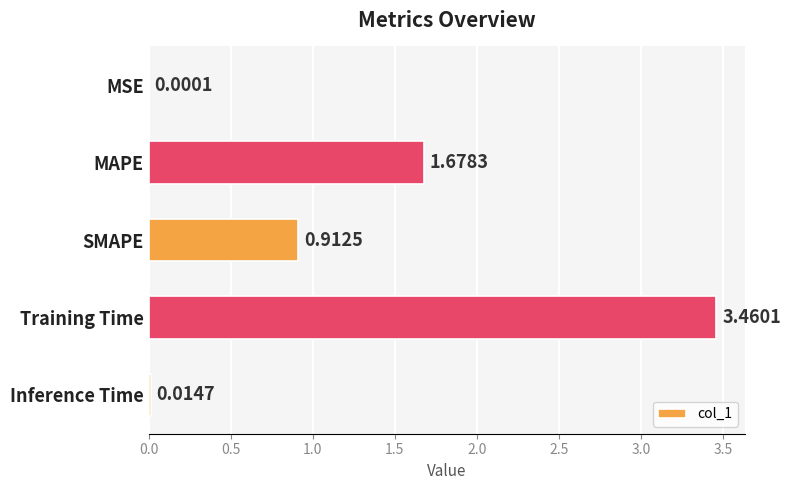

What is the sum of all values?

6.1